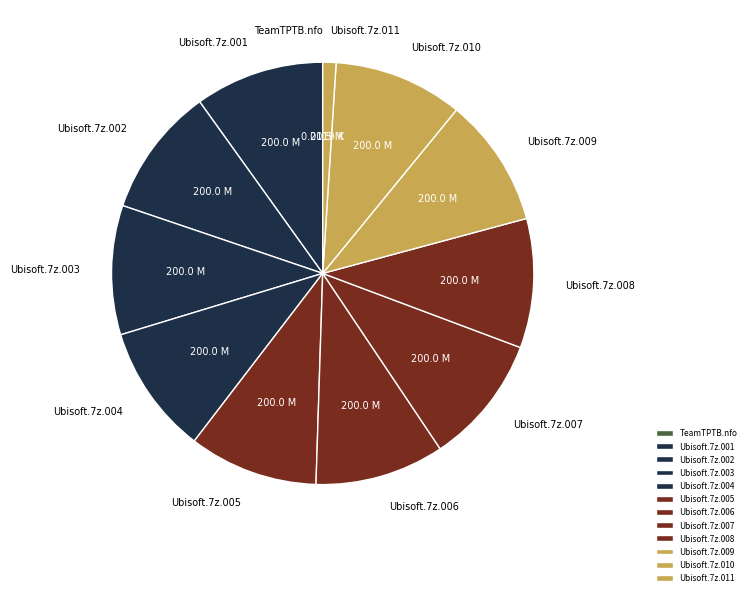

What is the ratio of the value at Ubisoft.7z.006 to the value at Ubisoft.7z.007?

1.0